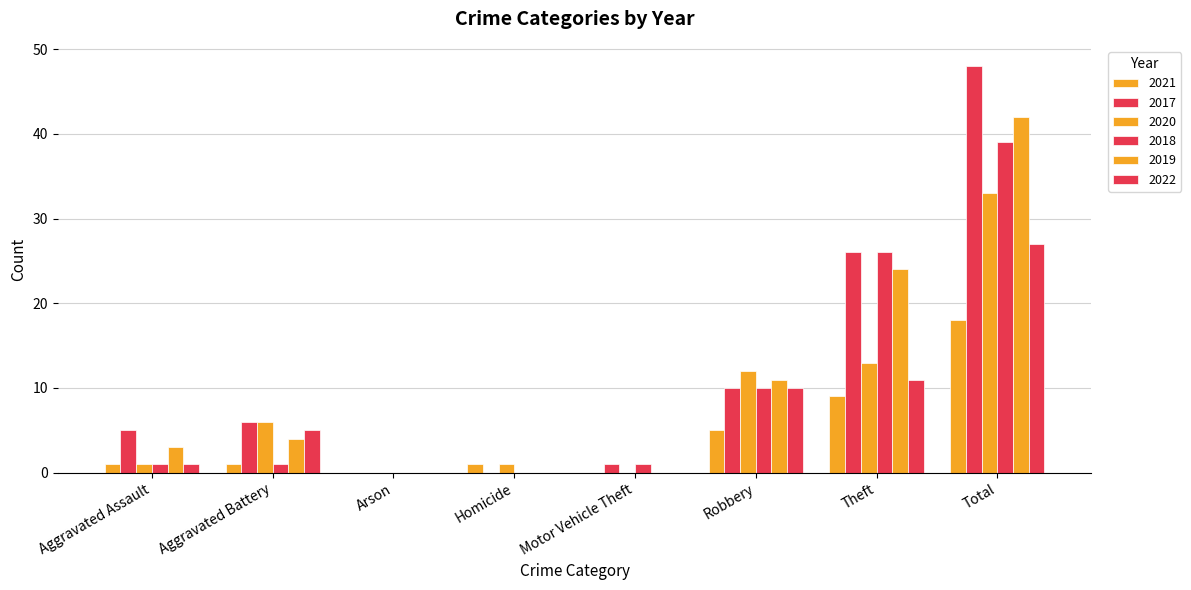

What is the approximate value of 2020 at Theft, to the nearest 5?

15